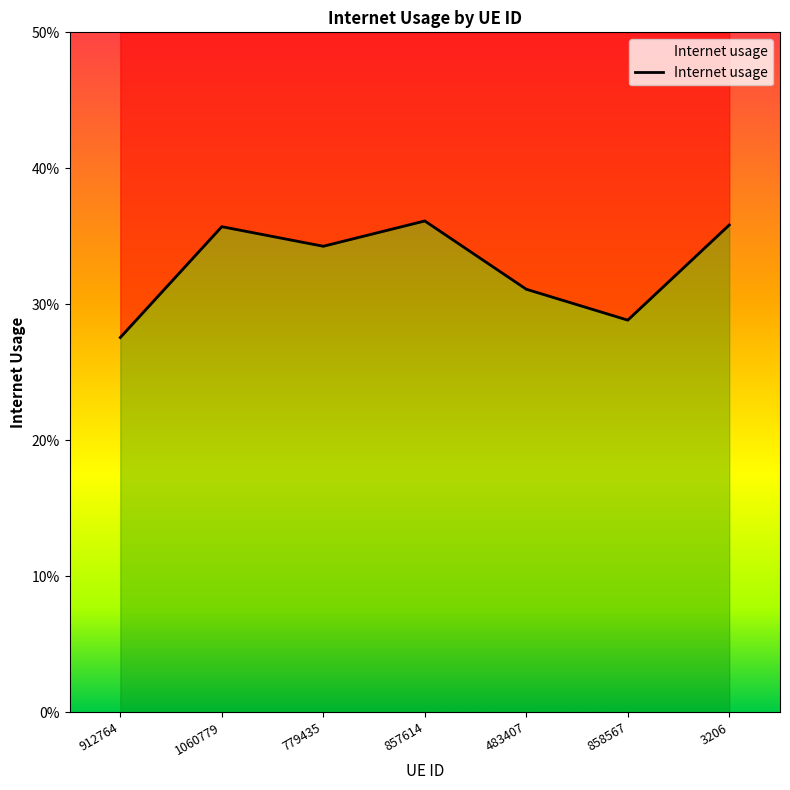

What value does the data have at 857614?

0.4